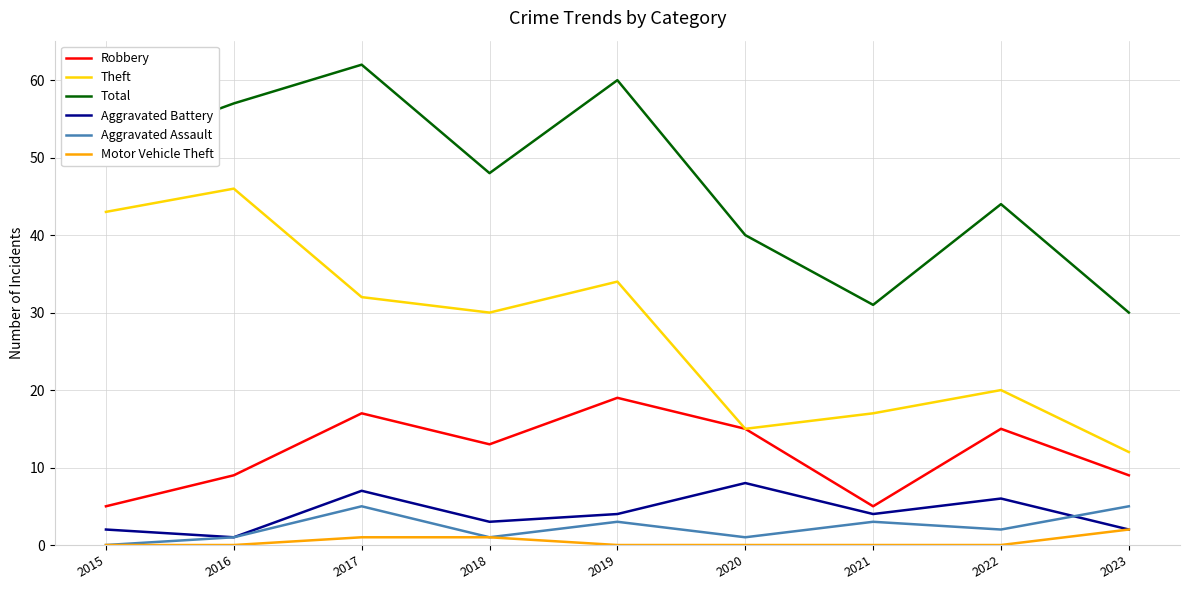

What is the maximum value for Total?

62